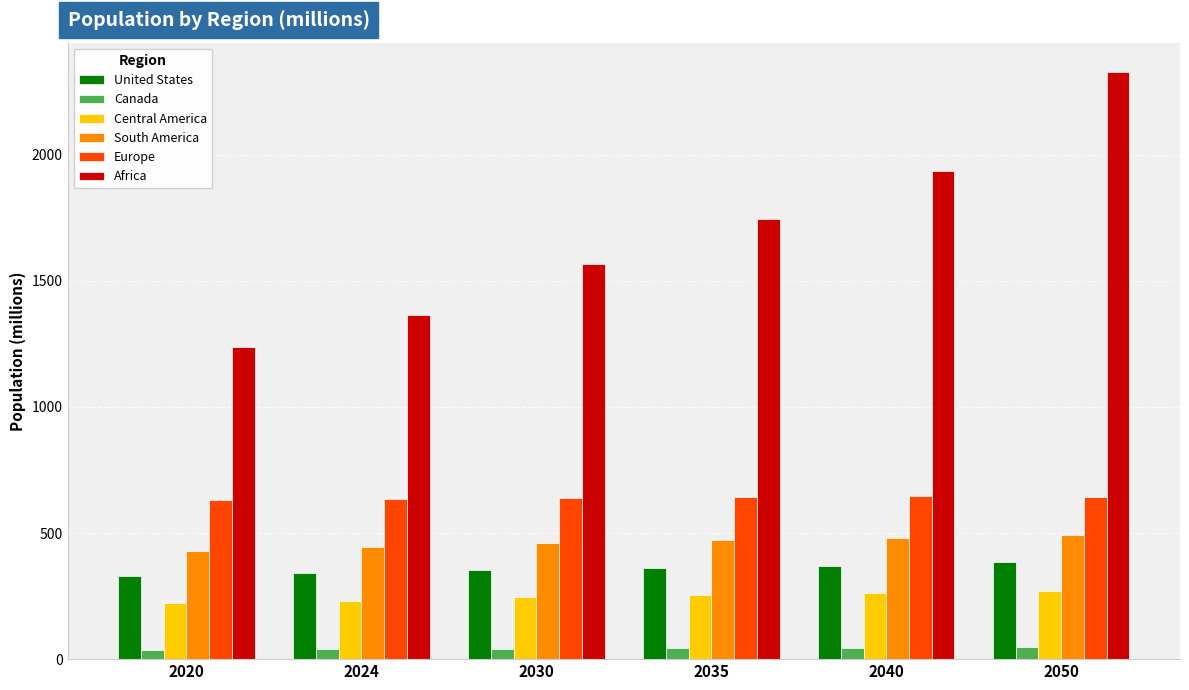

Which category has the highest value across all series?

2050